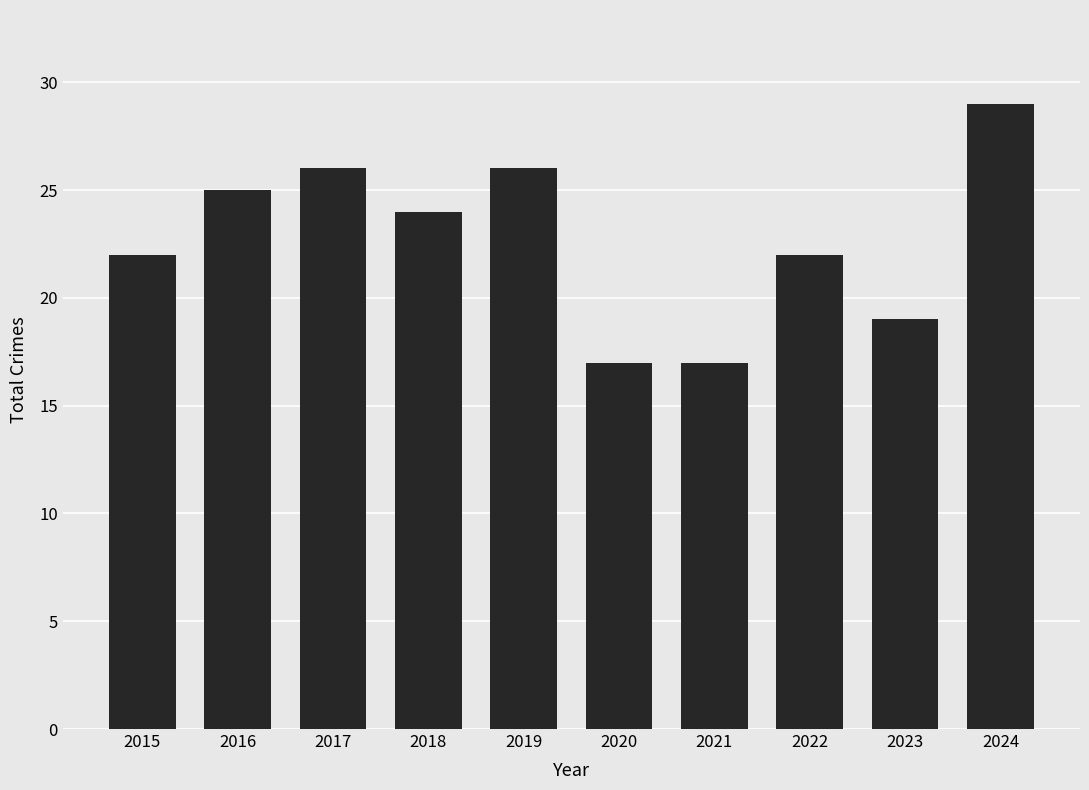

How many bars are there in total?

10